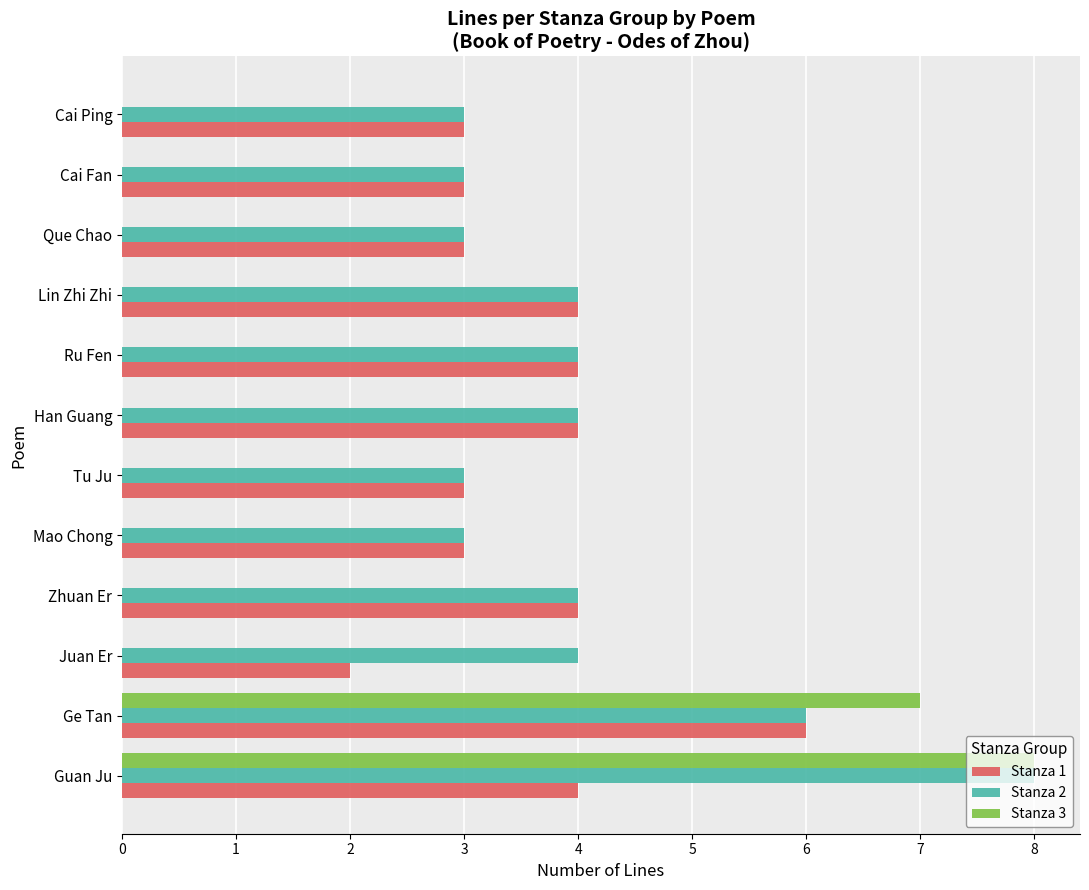

True or false: Stanza 1 has a value of 5 at Cai Fan.

False